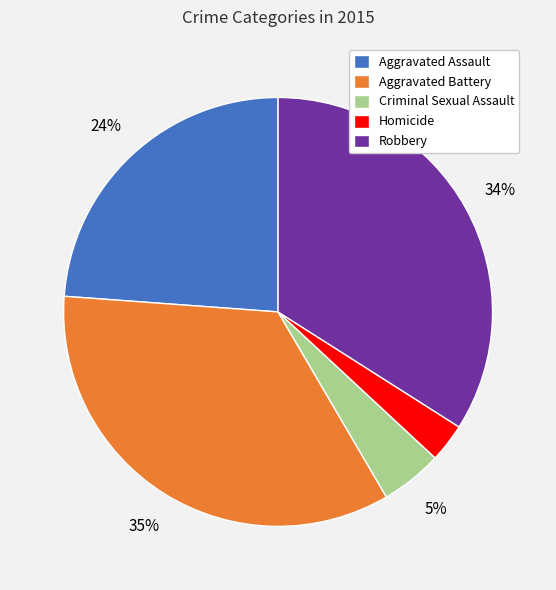

To the nearest percent, what portion does Homicide represent?

3%